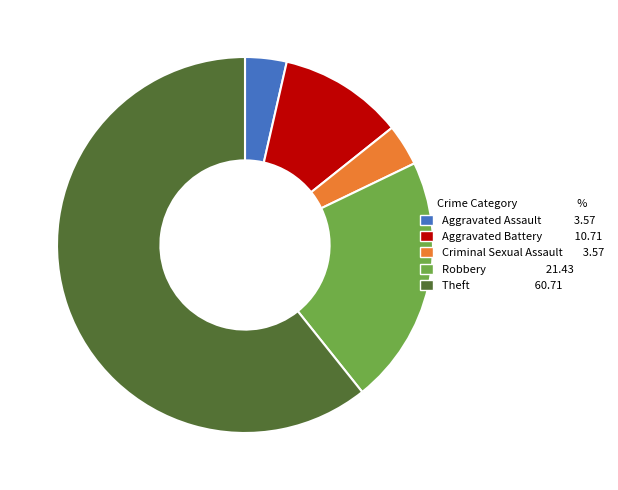

How many segments does this pie chart have?

5